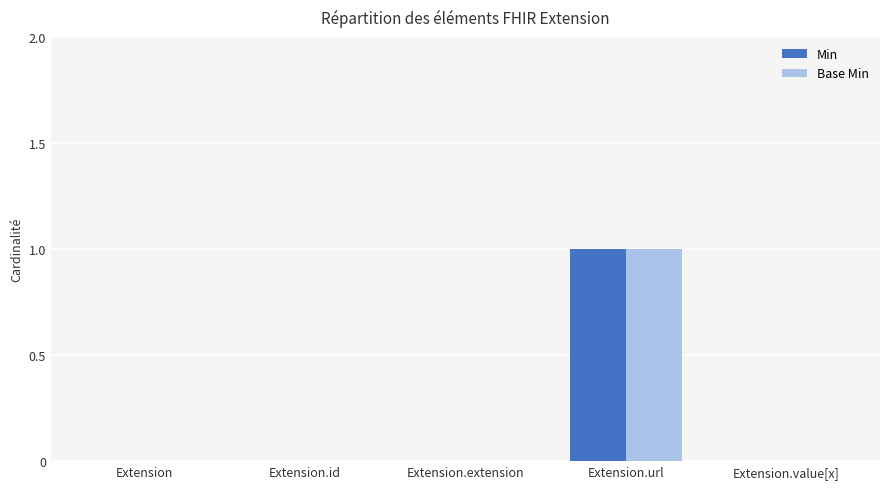

The Base Min series shows -1 at Extension.id. True or false?

False